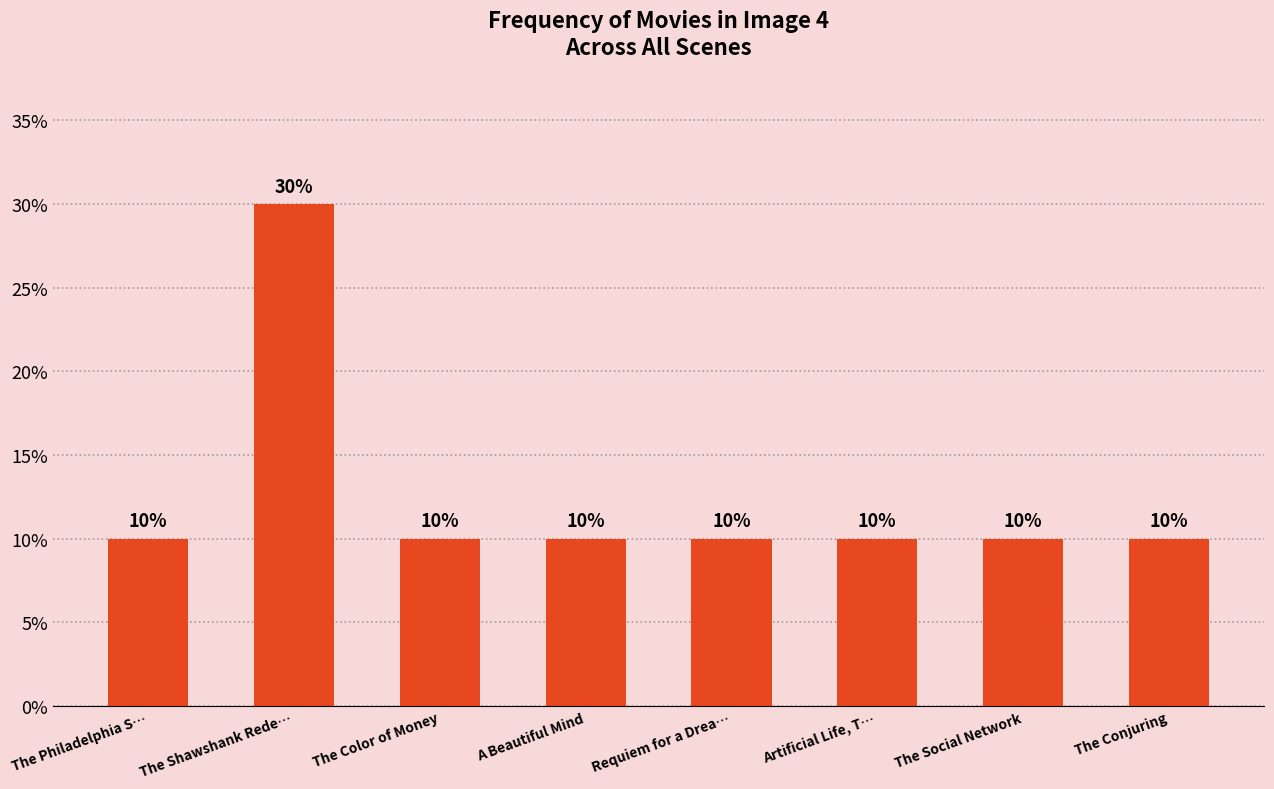

What is the smallest value displayed?

10